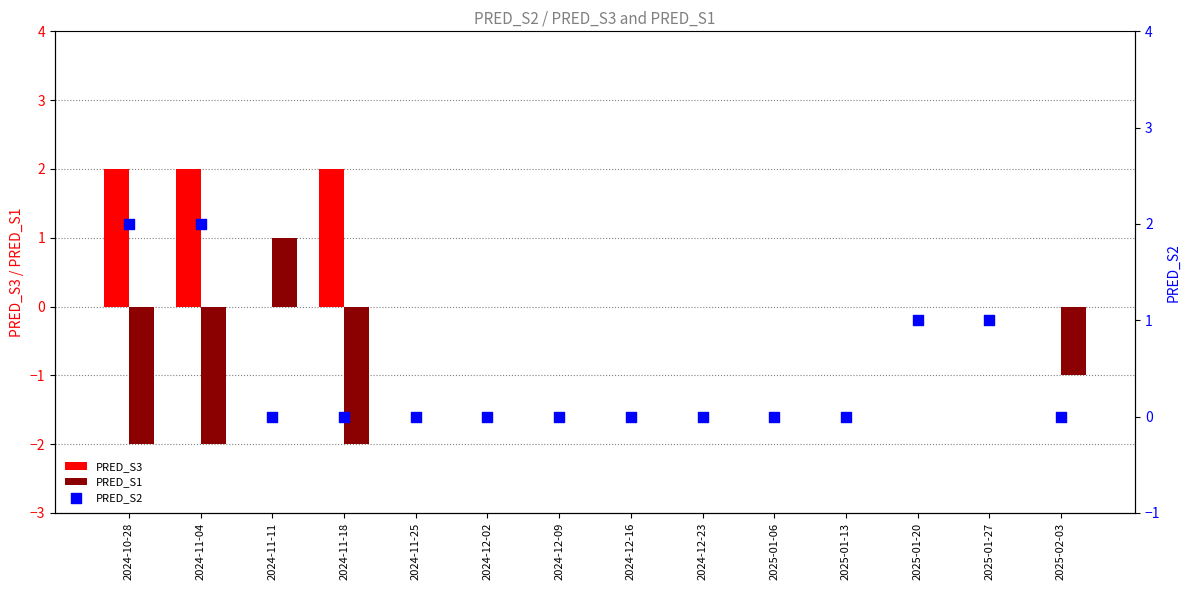

Which series has the widest spread of Y values?

PRED_S1